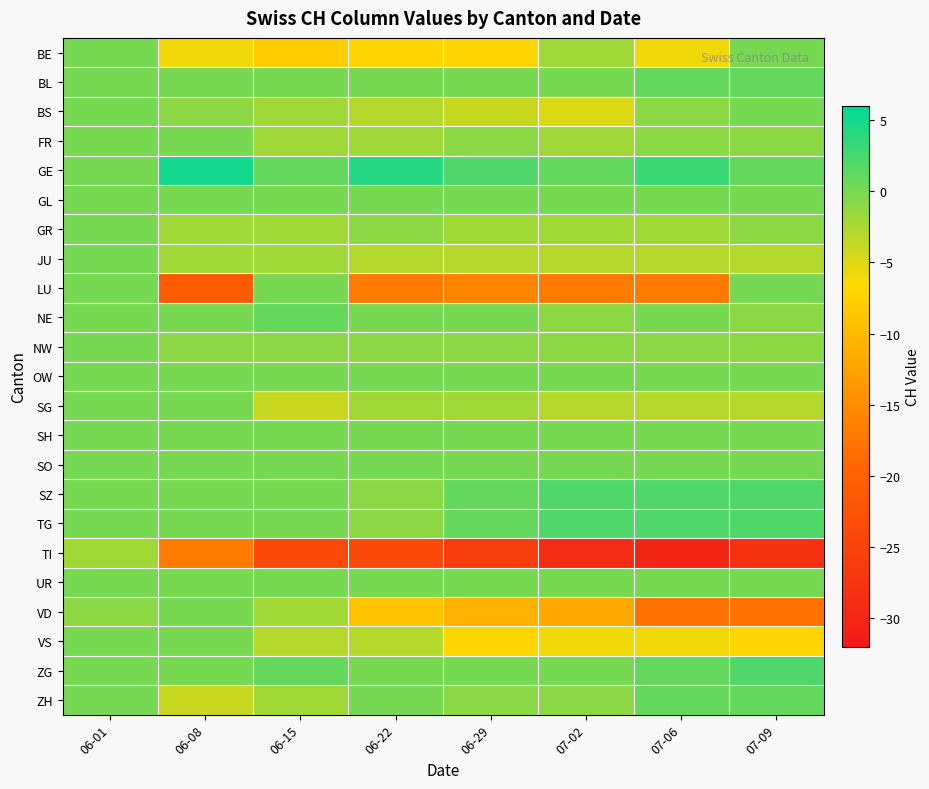

Which series changed the most between 06-01 and 07-09?

TI